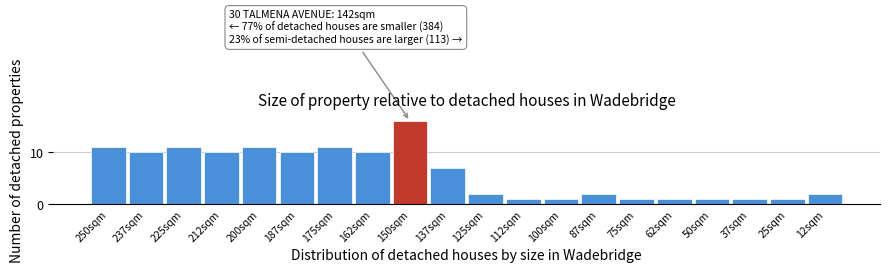

Reading left to right, transcribe all the data shown in this chart.

11	10	11	10	11	10	11	10	16	7	2	1	1	2	1	1	1	1	1	2